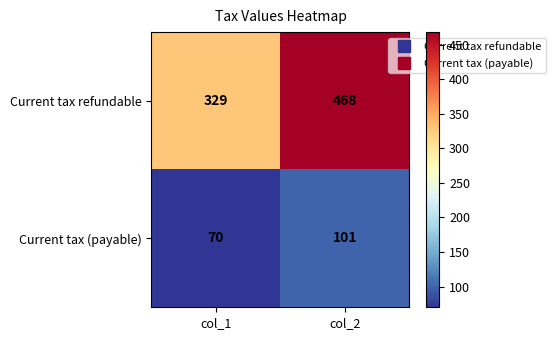

At which category does the chart reach its peak across all series?

col_2